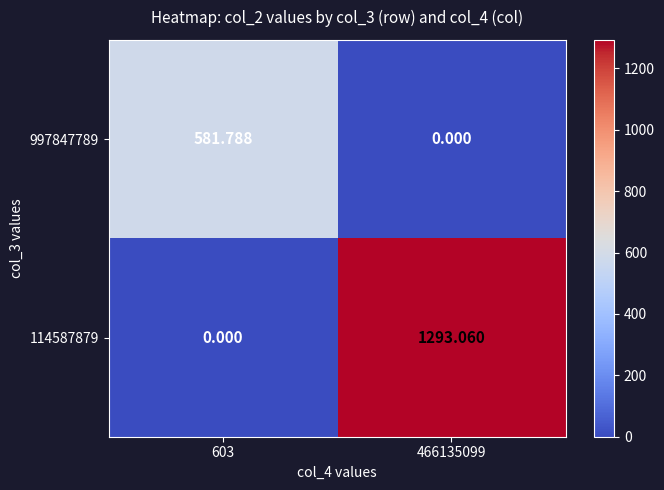

Rank the series by their average value, from highest to lowest.

114587879, 997847789